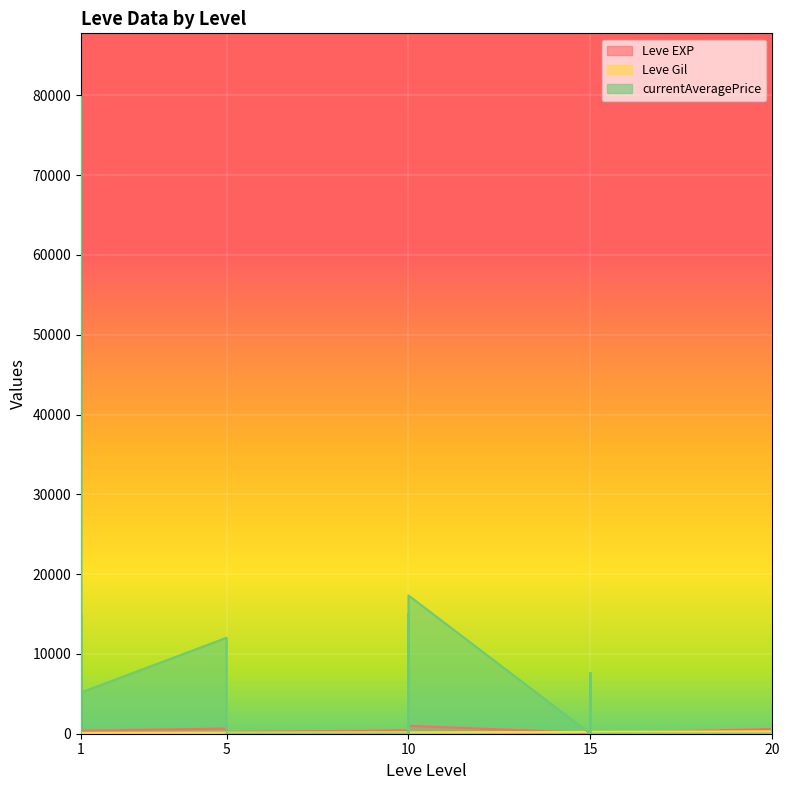

Where is the first local minimum for currentAveragePrice?

1